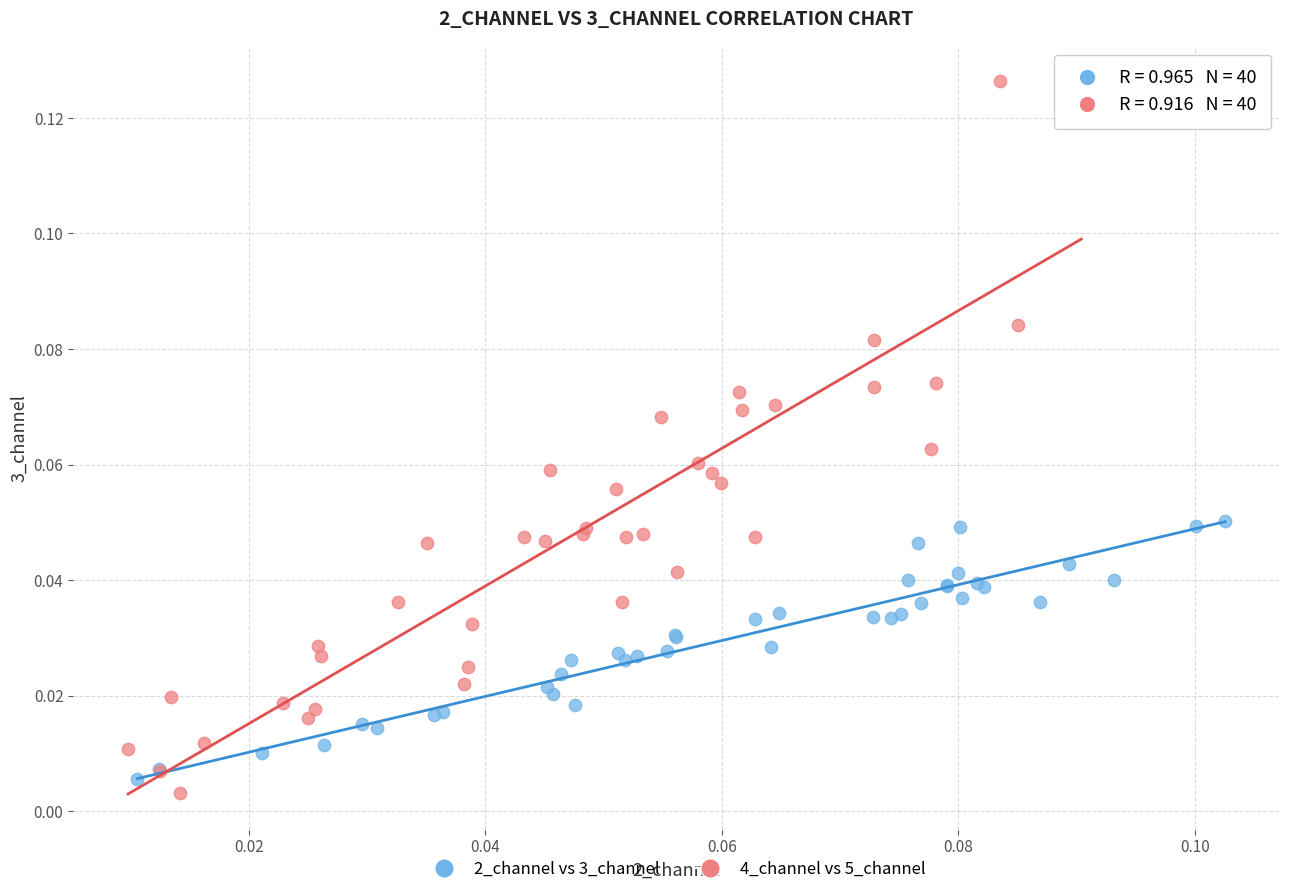

Which series has the widest spread of Y values?

4_channel vs 5_channel